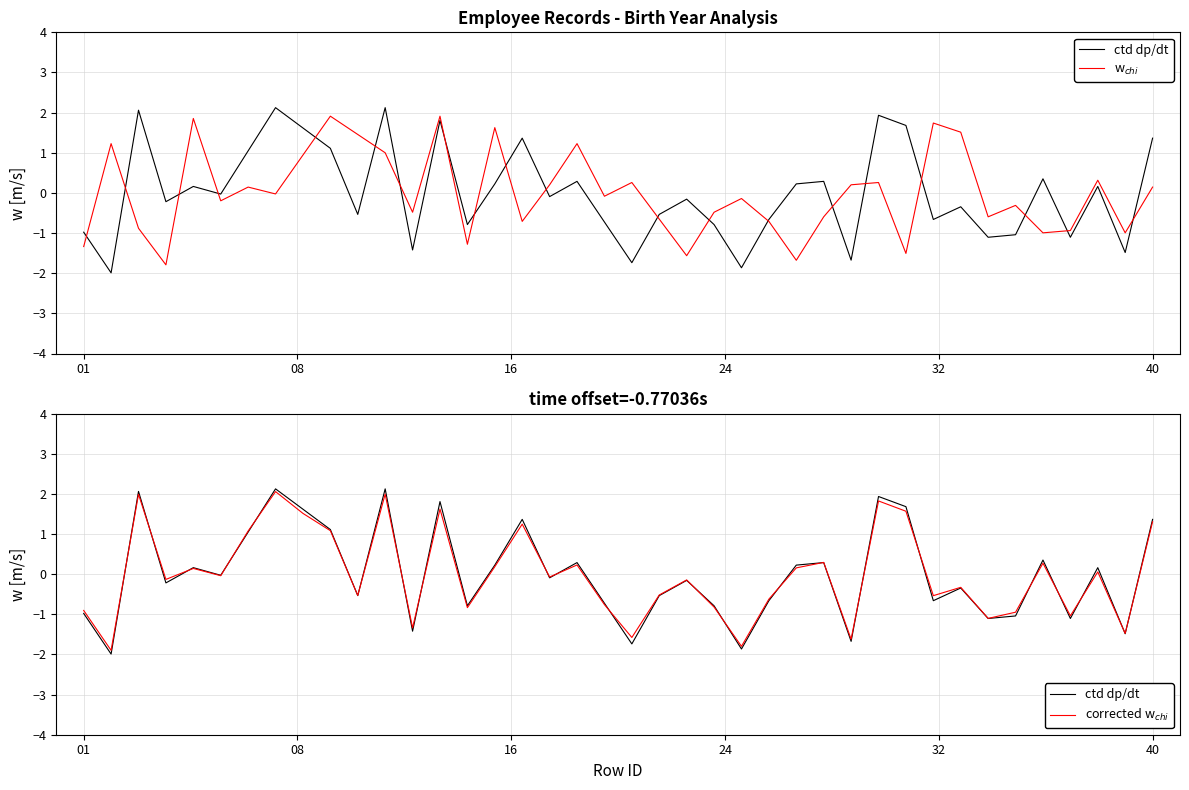

Which series has the largest total across all categories?

w$_{chi}$